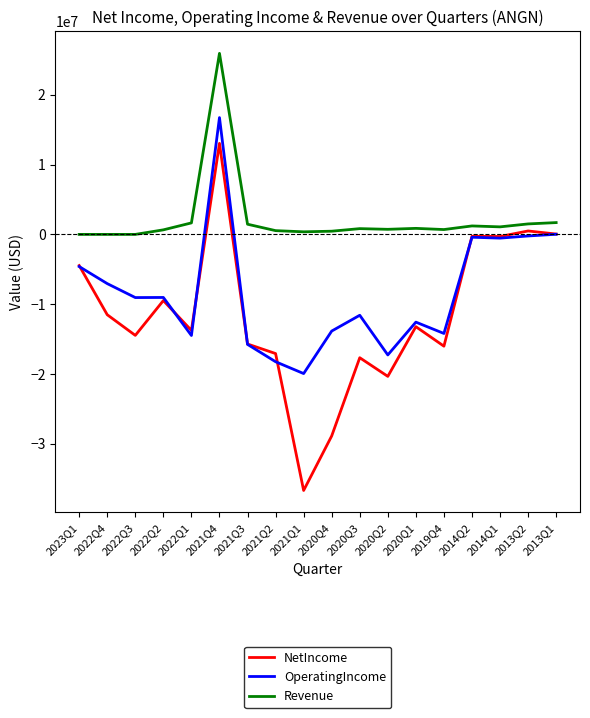

Rank the series by their average value, from lowest to highest.

NetIncome, OperatingIncome, Revenue